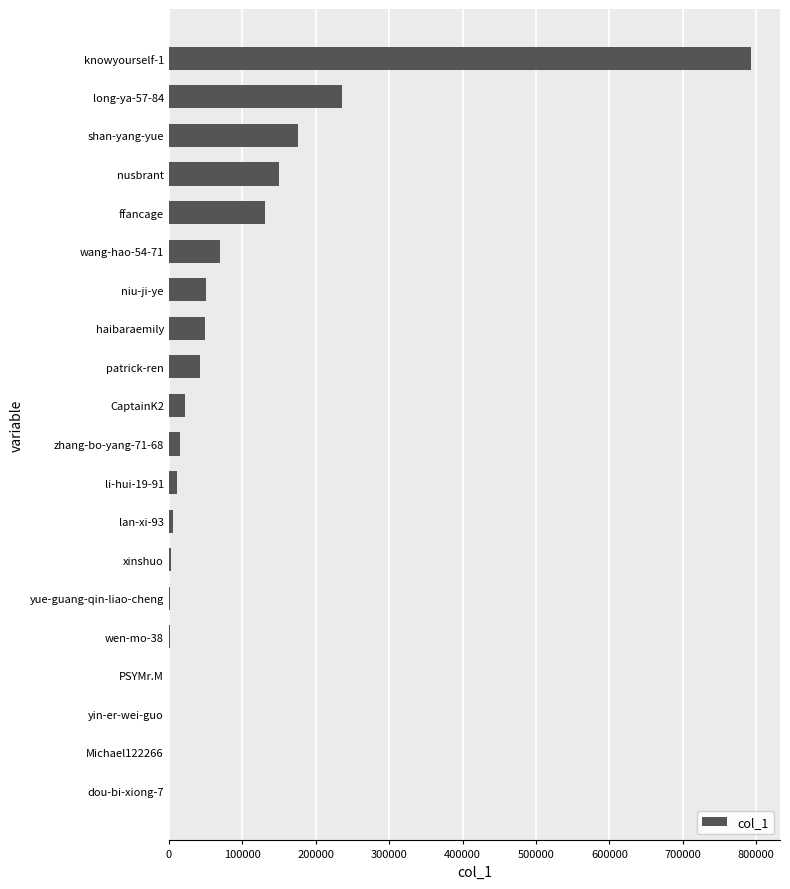

Count the number of data series in this chart.

1